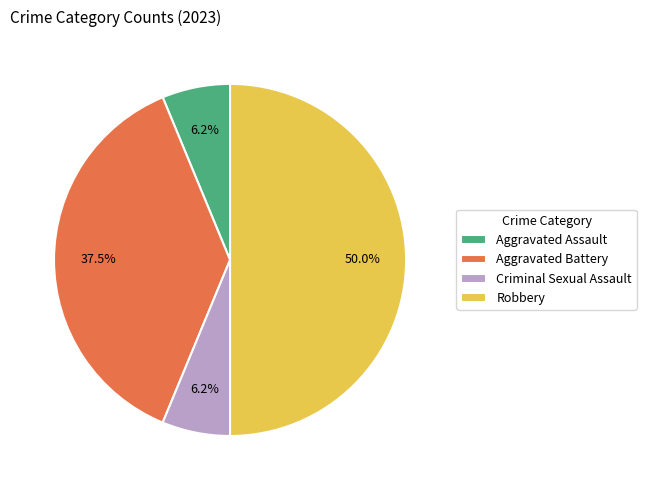

Is it true that Aggravated Assault is 12% of the pie?

False